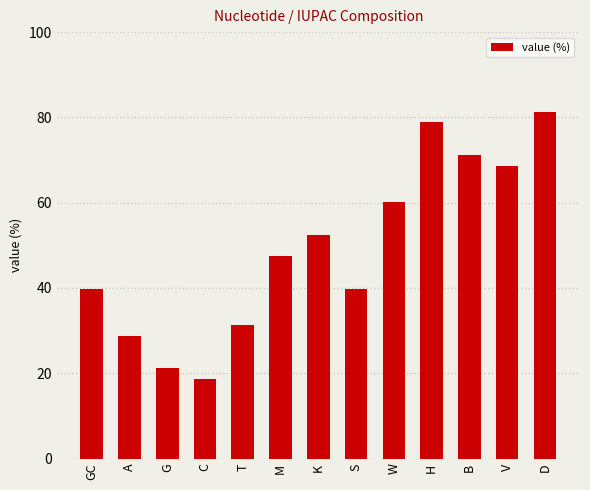

What is the label of the 6th bar from the left?

M